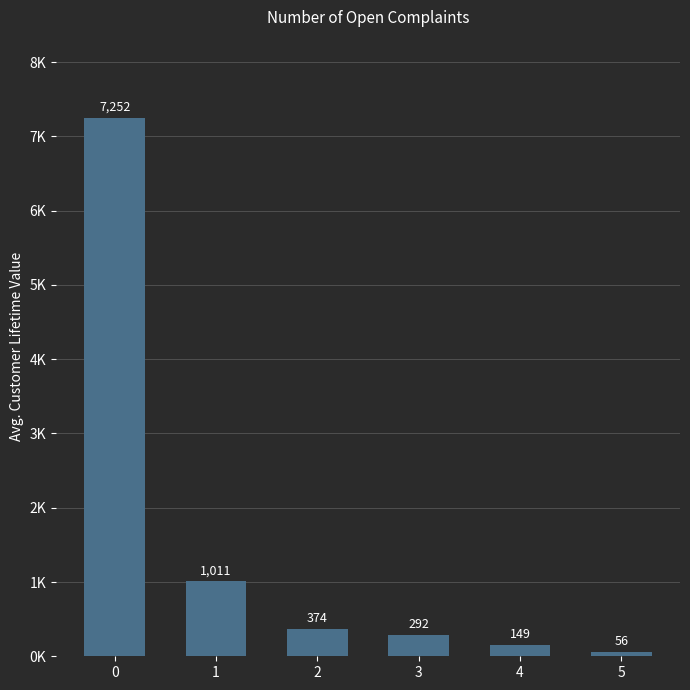

Does the chart contain any negative values?

No